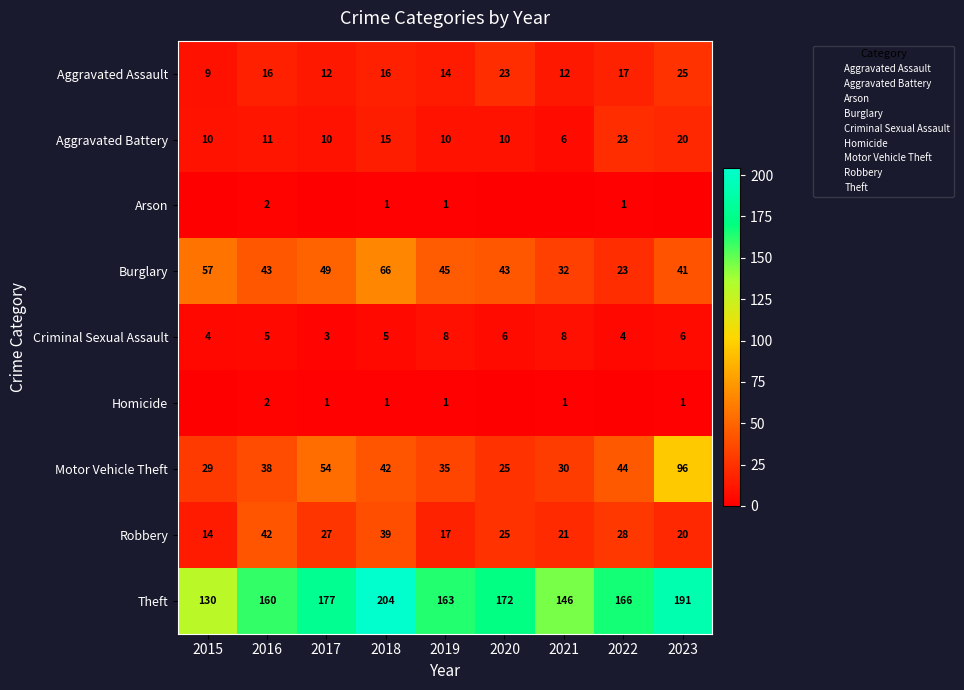

What is the approximate value of Burglary at 2016?

43